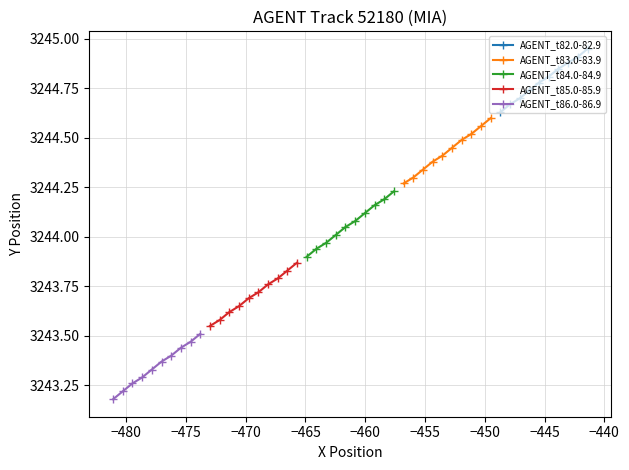

True or false: AGENT_t86.0-86.9 and AGENT_t85.0-85.9 cross at least once.

False